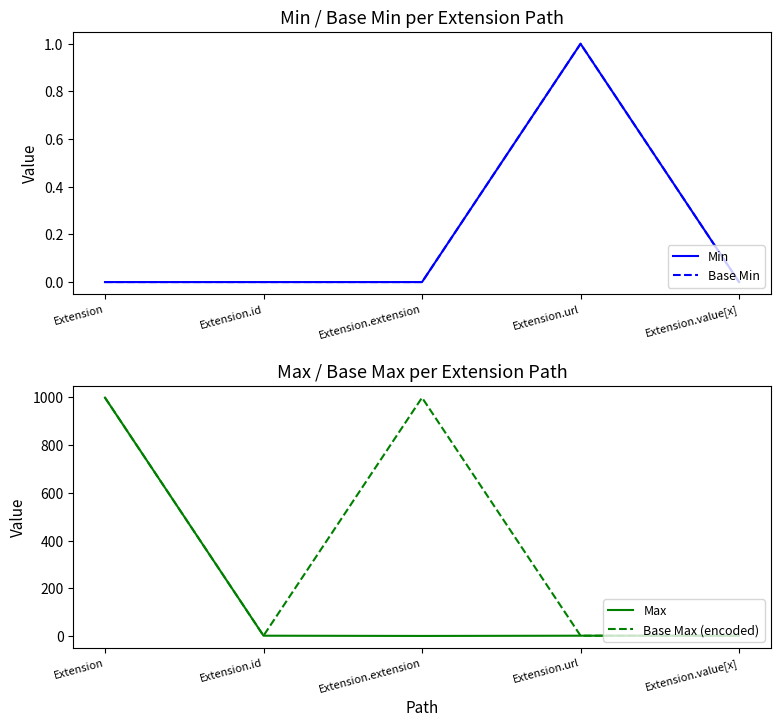

Which category has the lowest value in the Max series?

Extension.extension